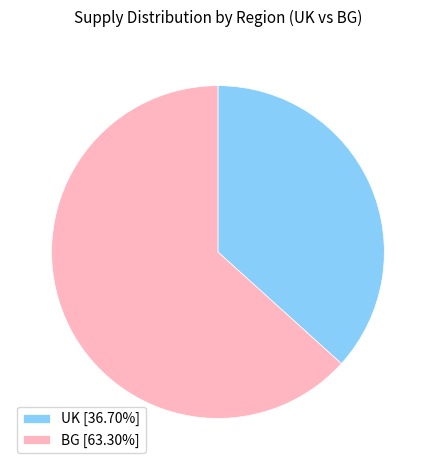

Combined, do BG [63.30%] and UK [36.70%] account for over 50%?

Yes